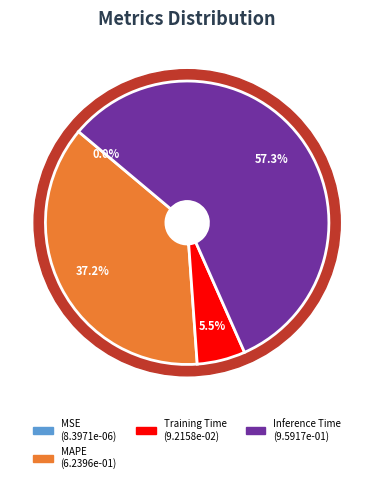

The Inference Time slice represents 46% of the pie. True or false?

False